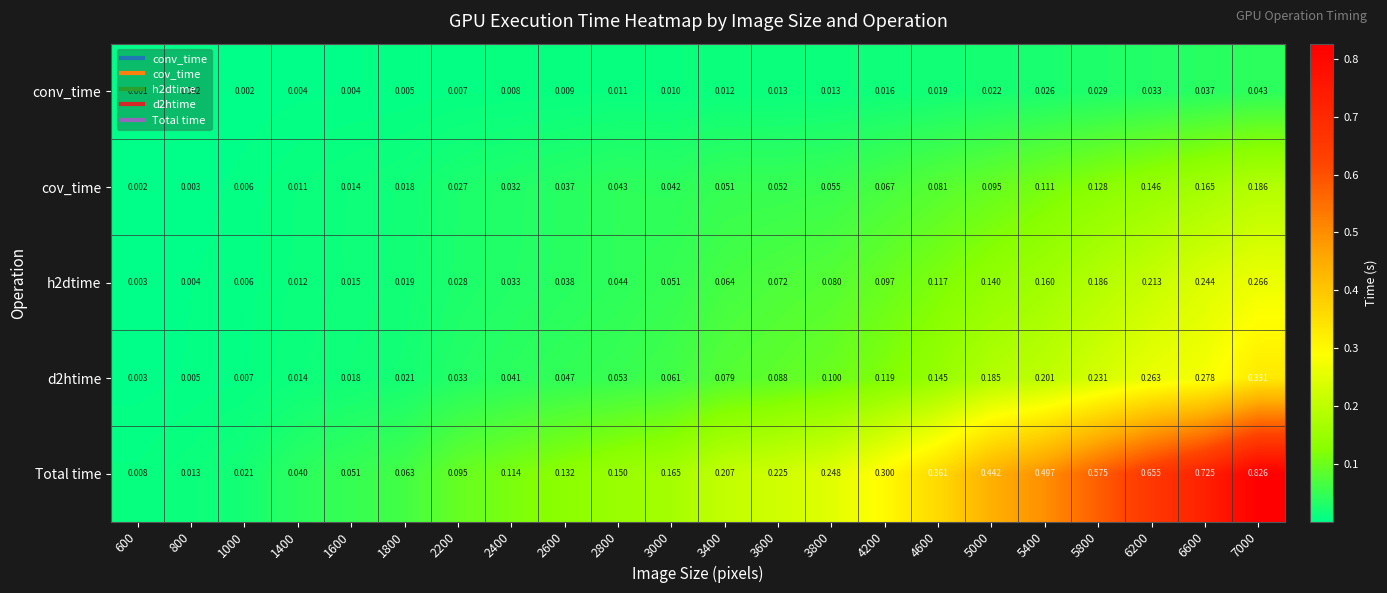

Is the value of h2dtime at 7000 greater than the value of Total time at 5400?

No